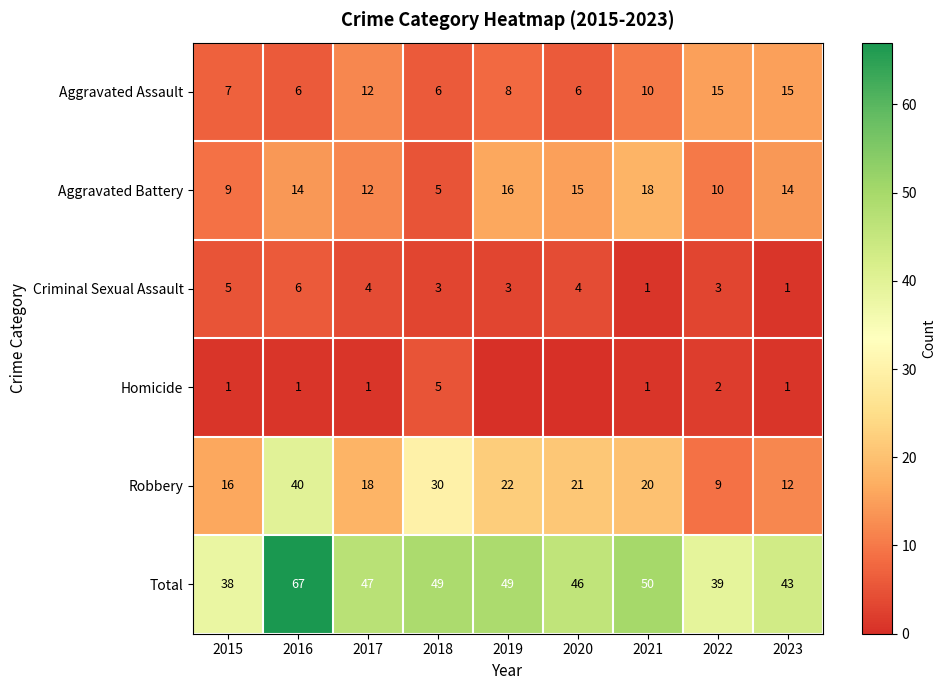

Which series changed the most between 2017 and 2023?

Robbery